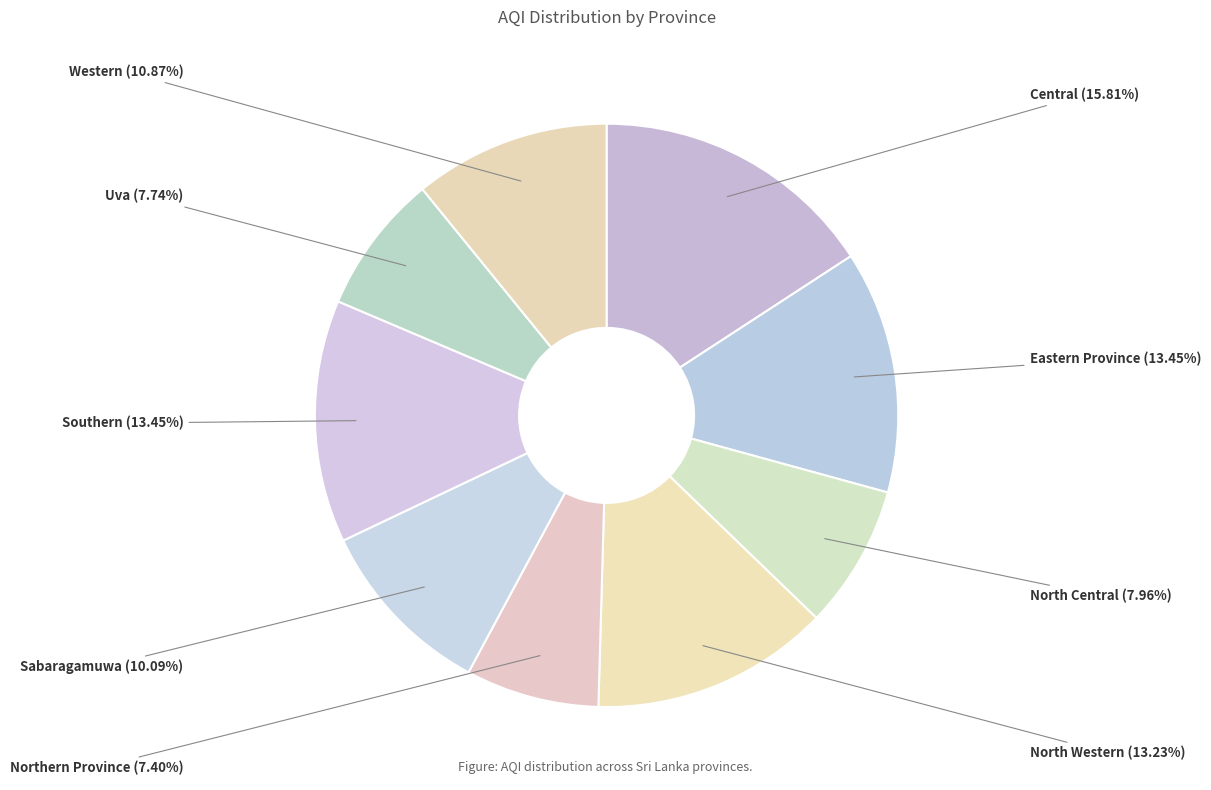

Is the sum of Western and Eastern Province greater than half?

No